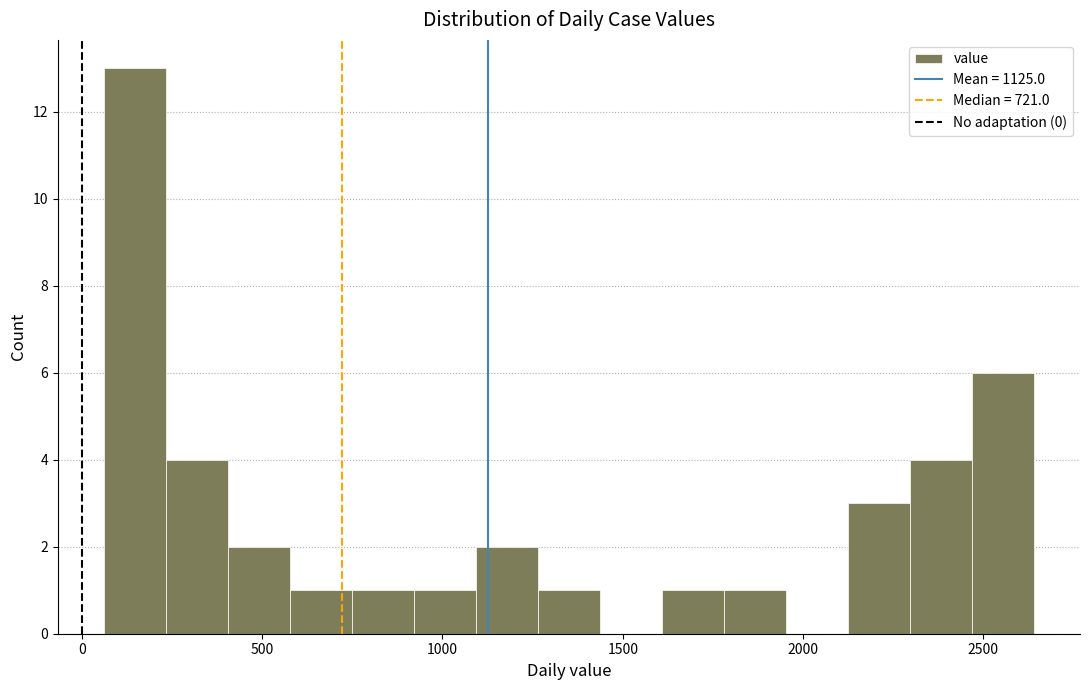

Around what value on the x-axis is the tallest bar? Give the approximate position of its centre, as read against the axis.

150